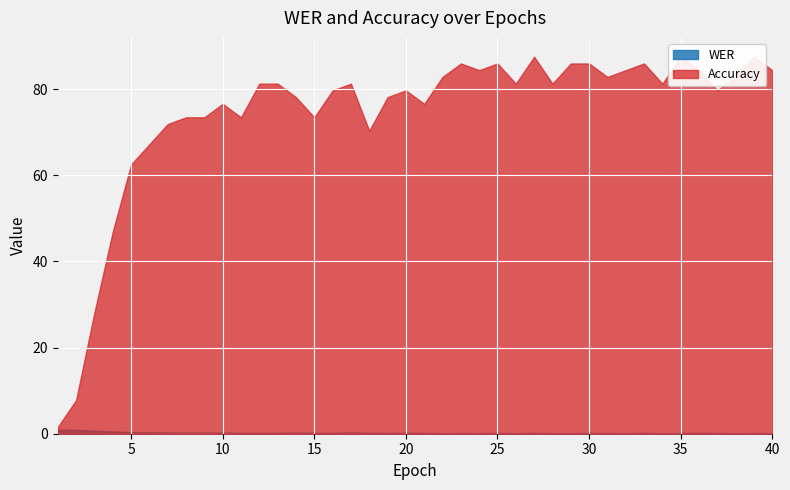

Which category has the lowest value across all series?

26